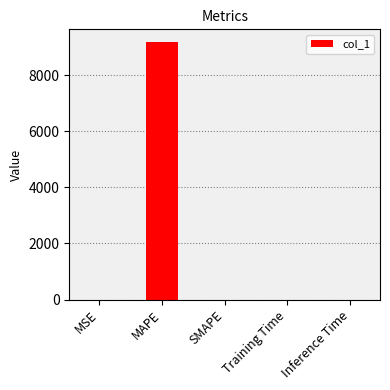

Between SMAPE and MAPE, which is larger?

MAPE